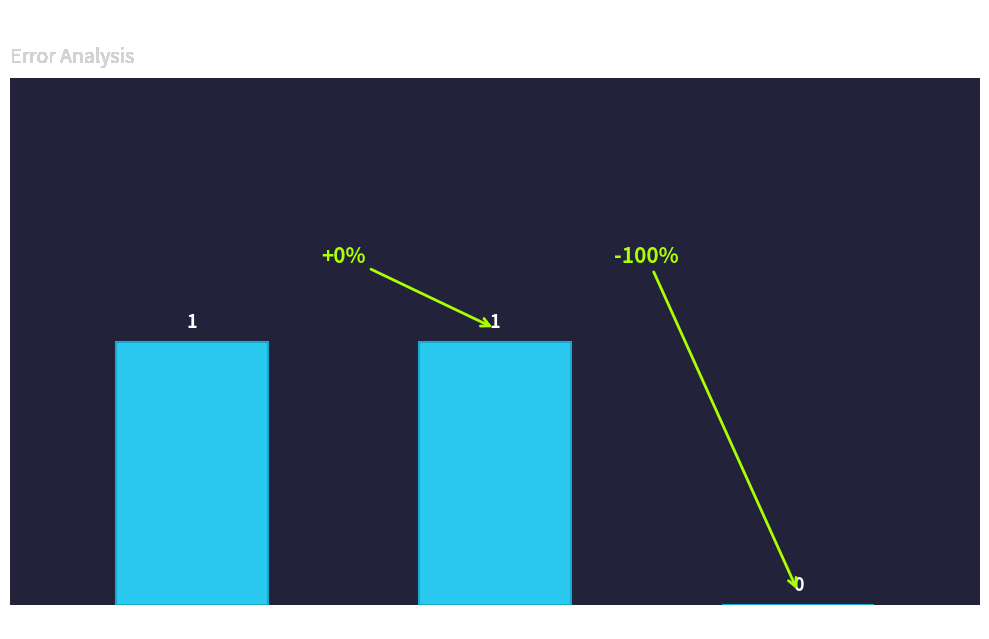

What is the greatest value displayed?

1